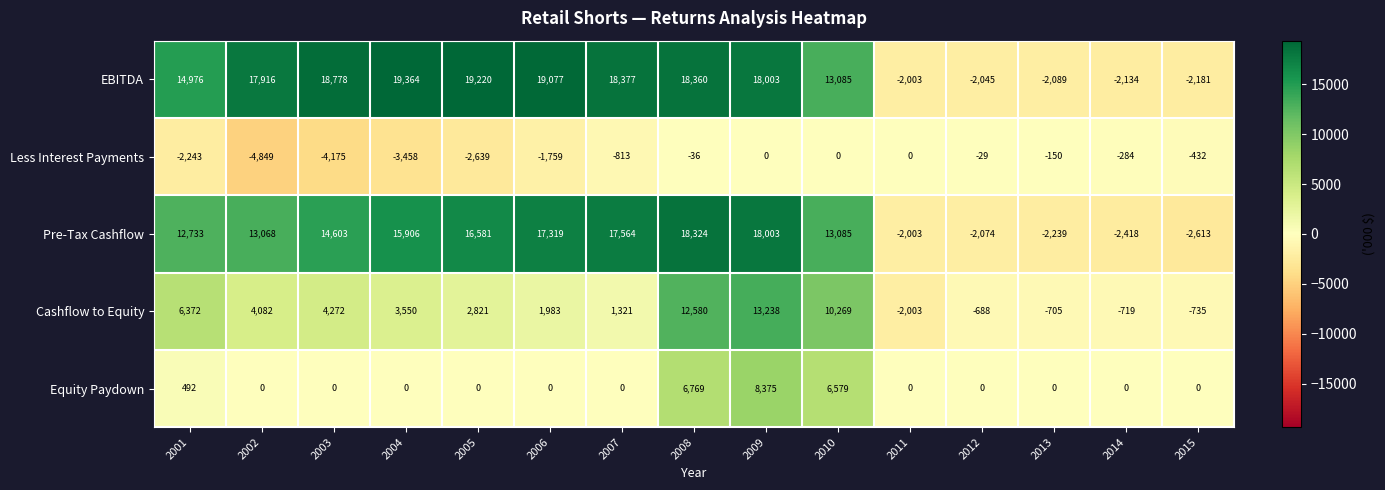

How many categories are shown in the chart?

15